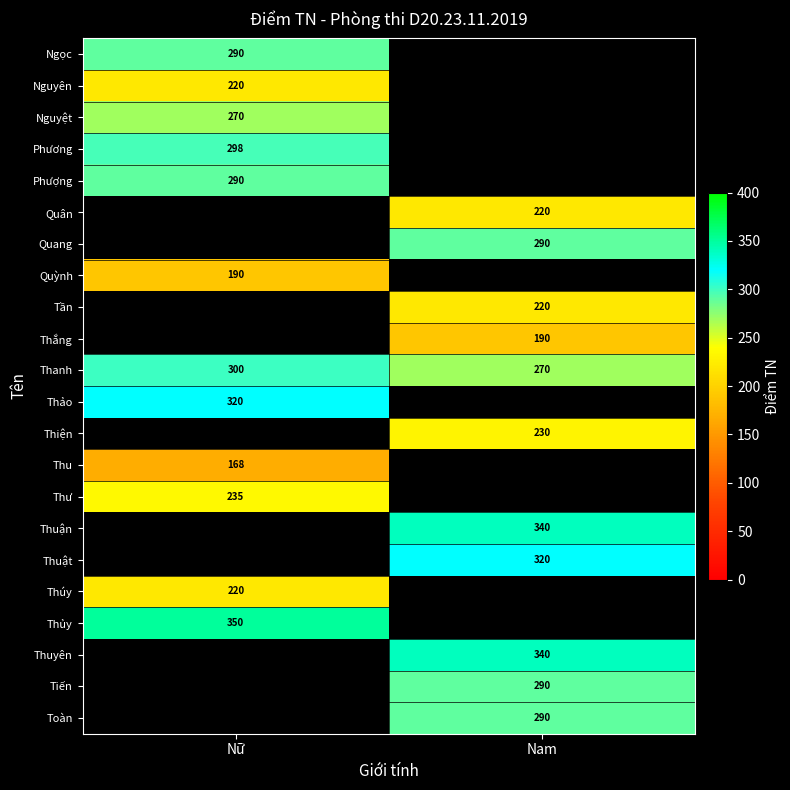

How many series are shown in this chart?

22